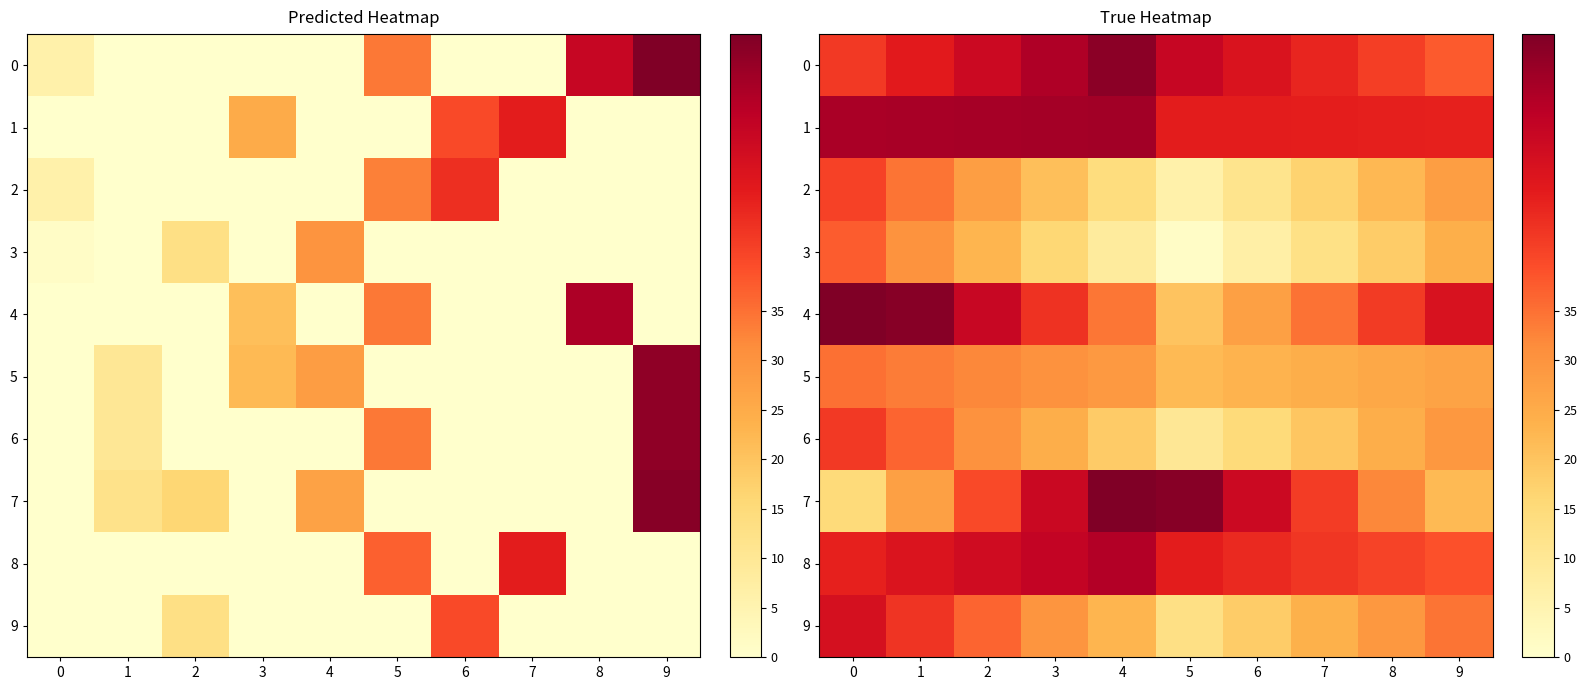

Which series has the widest spread of values?

4